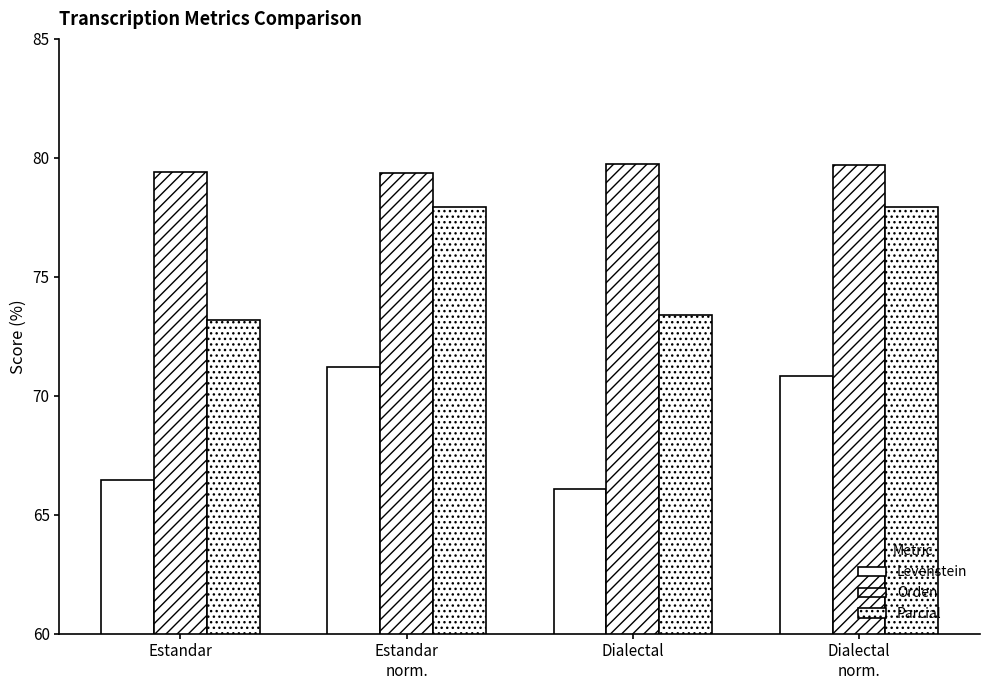

Rank the categories by Orden value from lowest to highest.

Estandar
norm., Estandar, Dialectal
norm., Dialectal